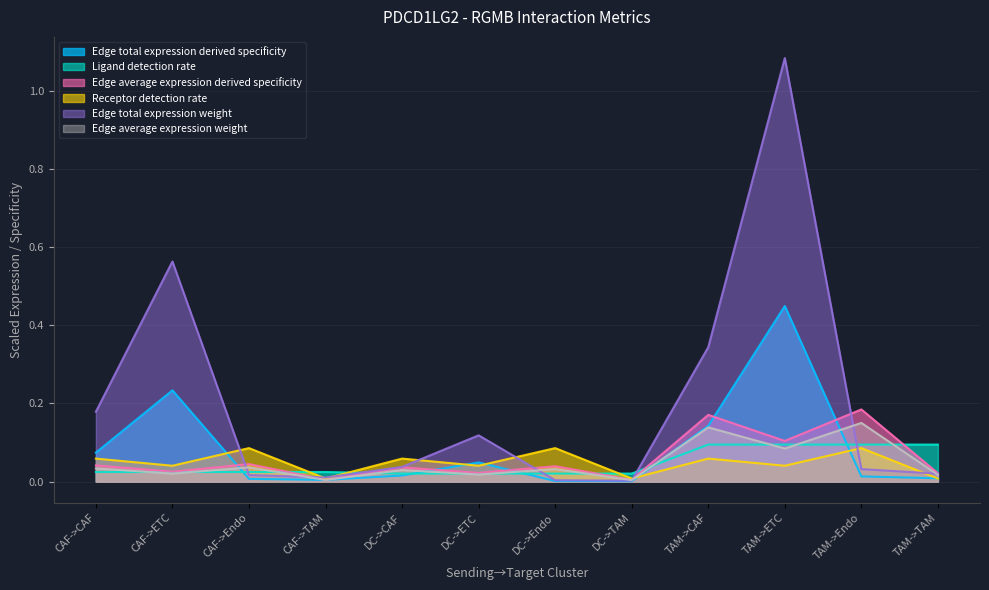

The Ligand detection rate series shows 0.0 at CAF->Endo. True or false?

False